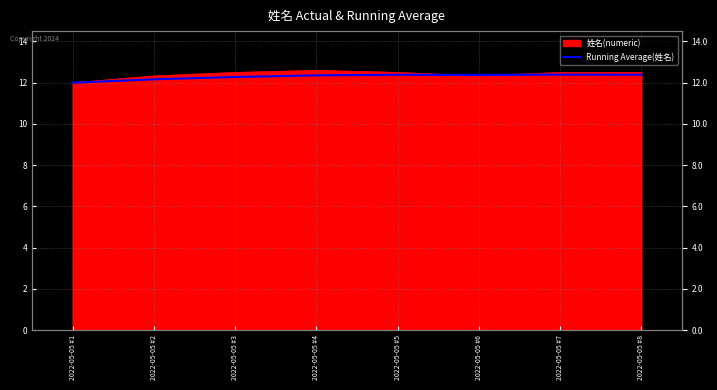

Which has a higher value, 2022-05-05 #4 or 2022-05-05 #2?

2022-05-05 #4